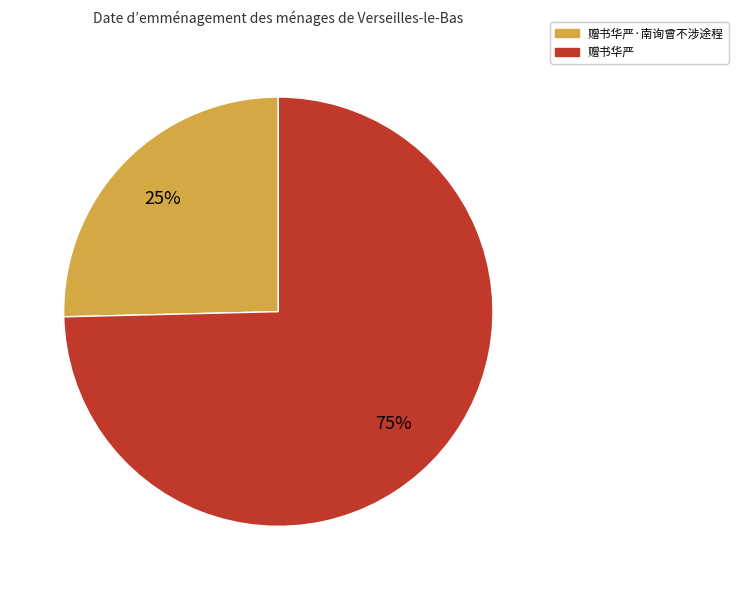

Is there a majority slice in this chart?

Yes